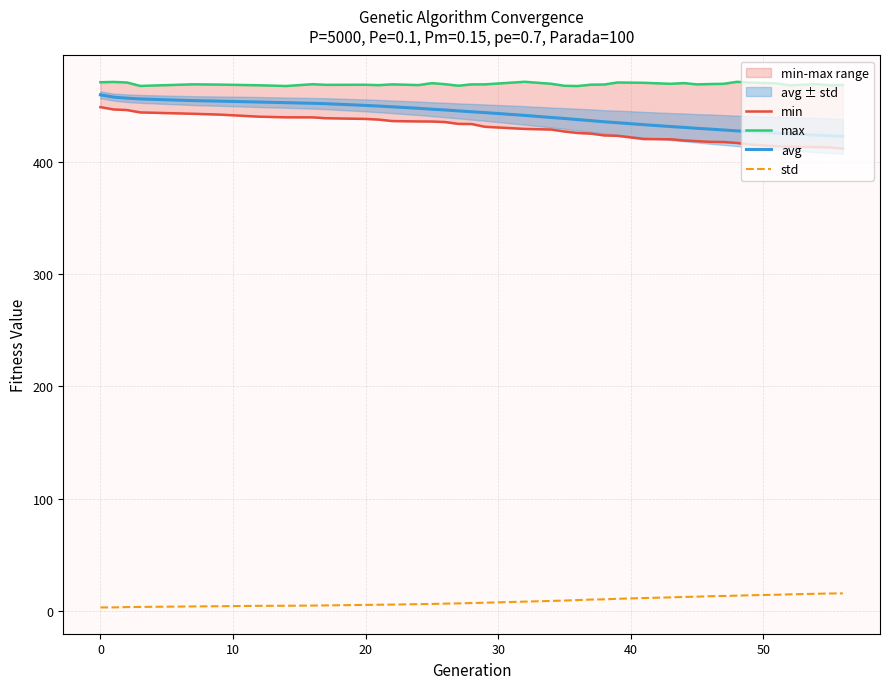

What is the value of the avg point at the 28th from the left?

431.6